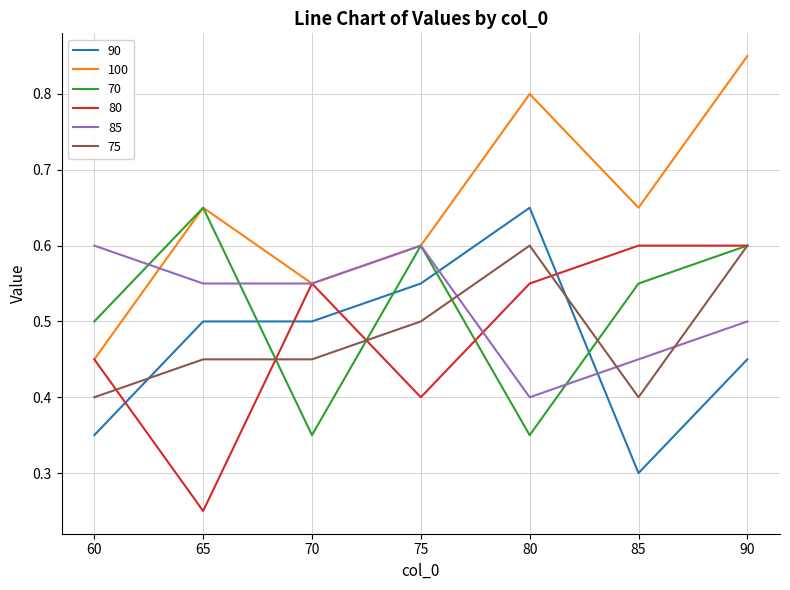

At which category is the sum across all series the highest?

90